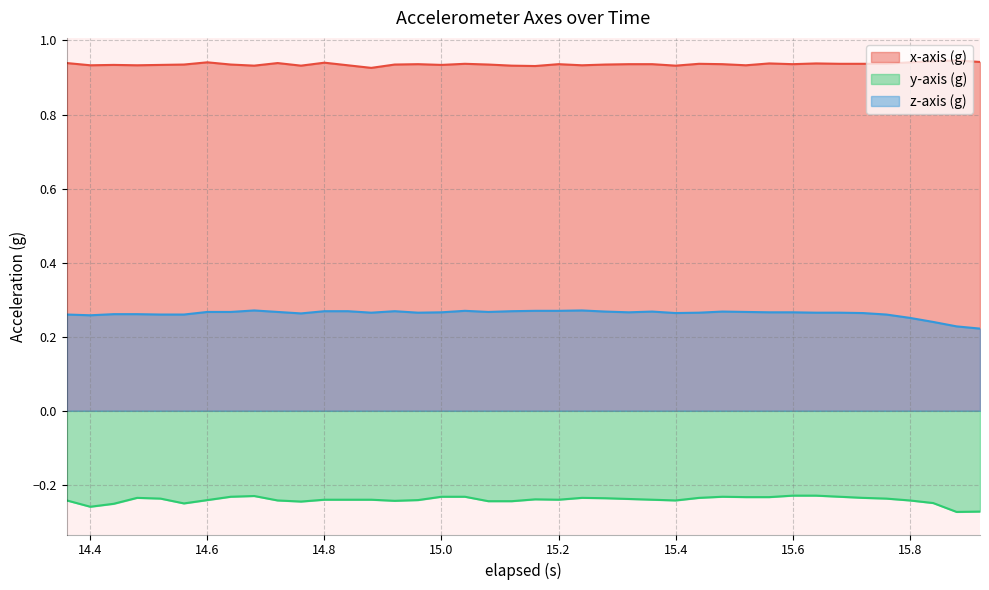

Reading left to right, list all the values displayed in this chart.

x-axis (g): 0.9	0.9	0.9	0.9	0.9	0.9	0.9	0.9	0.9	0.9	0.9	0.9	0.9	0.9	0.9	0.9	0.9	0.9	0.9	0.9	0.9	0.9	0.9	0.9	0.9	0.9	0.9	0.9	0.9	0.9	0.9	0.9	0.9	0.9	0.9	0.9	0.9	0.9	0.9	0.9
y-axis (g): -0.2	-0.3	-0.3	-0.2	-0.2	-0.2	-0.2	-0.2	-0.2	-0.2	-0.2	-0.2	-0.2	-0.2	-0.2	-0.2	-0.2	-0.2	-0.2	-0.2	-0.2	-0.2	-0.2	-0.2	-0.2	-0.2	-0.2	-0.2	-0.2	-0.2	-0.2	-0.2	-0.2	-0.2	-0.2	-0.2	-0.2	-0.2	-0.3	-0.3
z-axis (g): 0.3	0.3	0.3	0.3	0.3	0.3	0.3	0.3	0.3	0.3	0.3	0.3	0.3	0.3	0.3	0.3	0.3	0.3	0.3	0.3	0.3	0.3	0.3	0.3	0.3	0.3	0.3	0.3	0.3	0.3	0.3	0.3	0.3	0.3	0.3	0.3	0.3	0.2	0.2	0.2